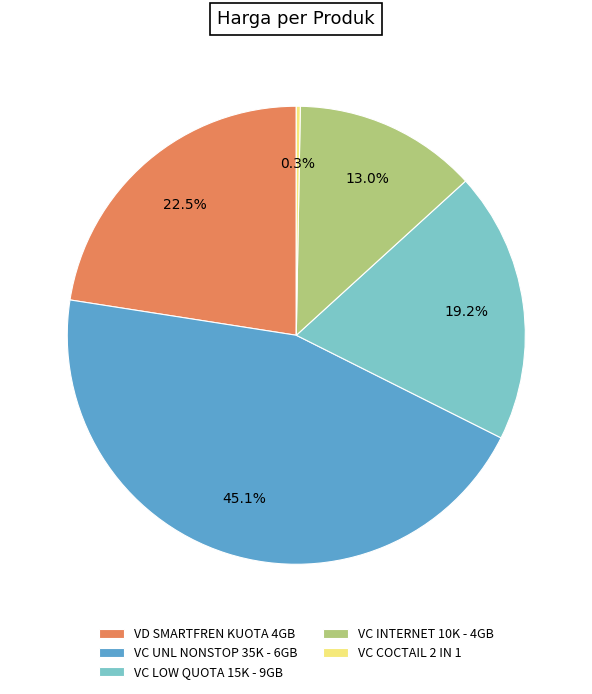

What portion of the pie excludes VC COCTAIL 2 IN 1?

99.7%